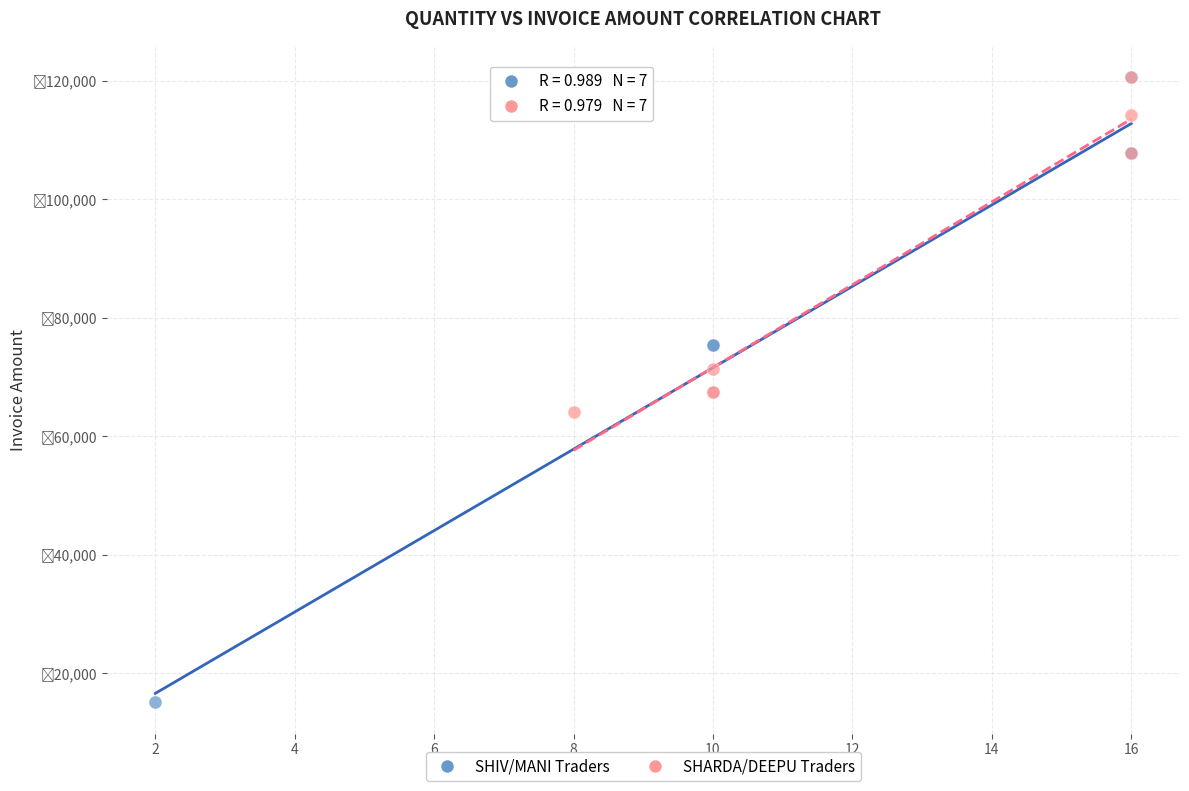

What are all the series names shown in the legend?

SHIV/MANI Traders, SHARDA/DEEPU Traders